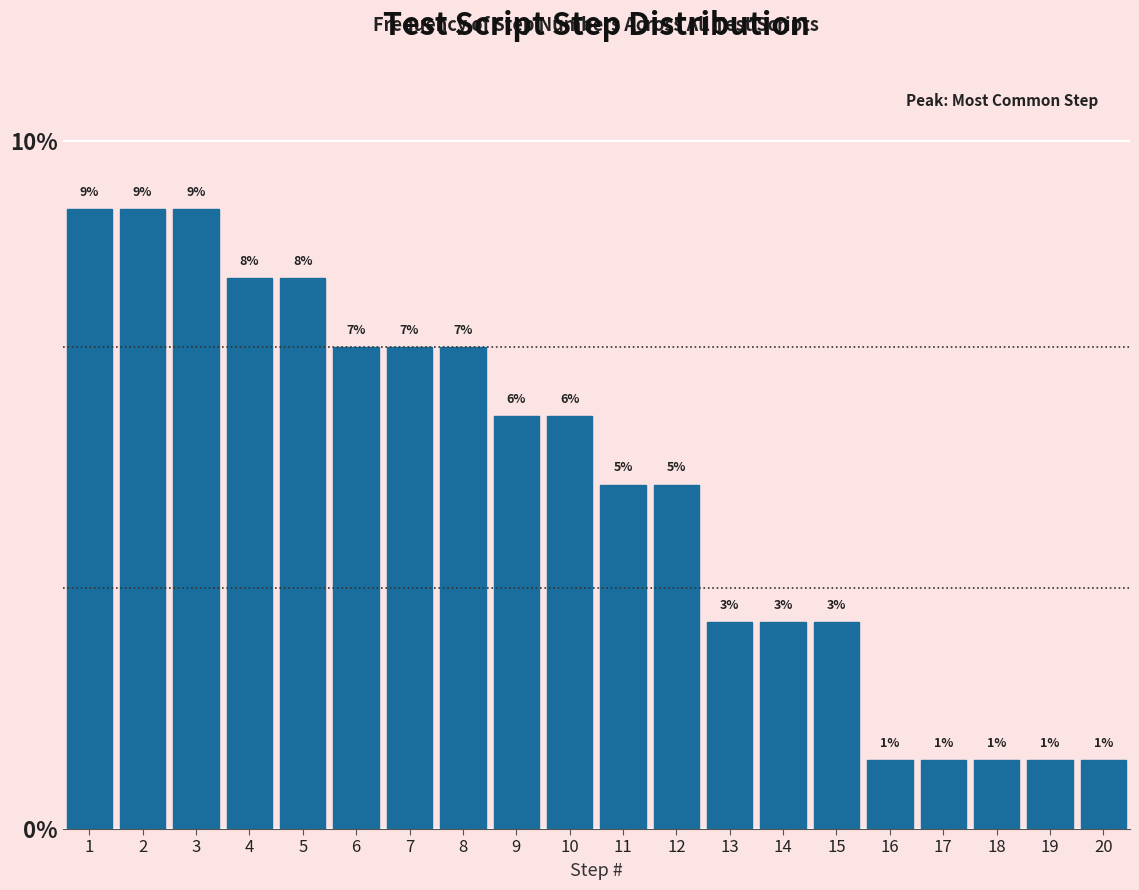

How tall is the bar that spans 3.5 to 4.5 on the x-axis?

8